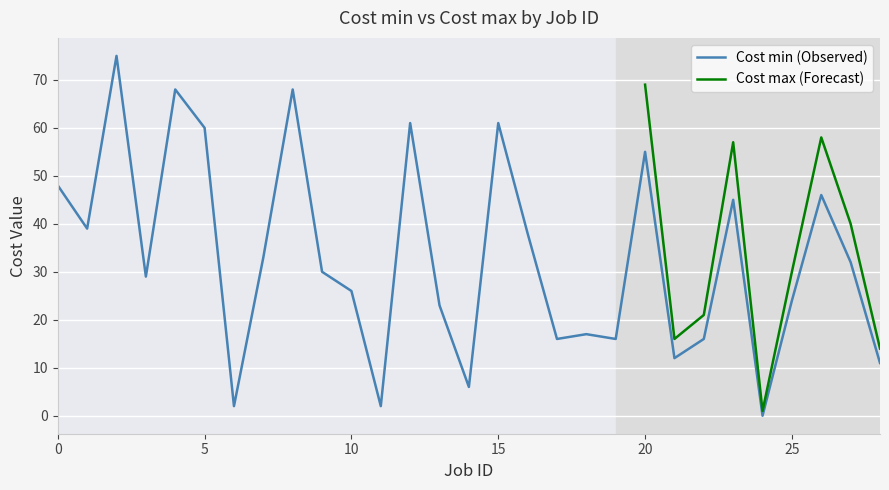

How many data points are less than 30?

14